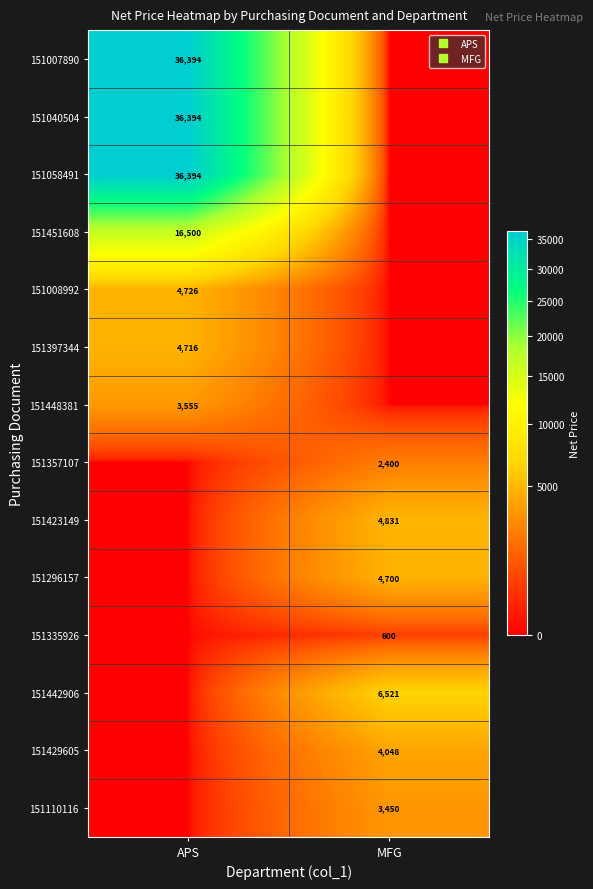

What is the difference between the maximum and minimum values in the 151357107 series?

2400